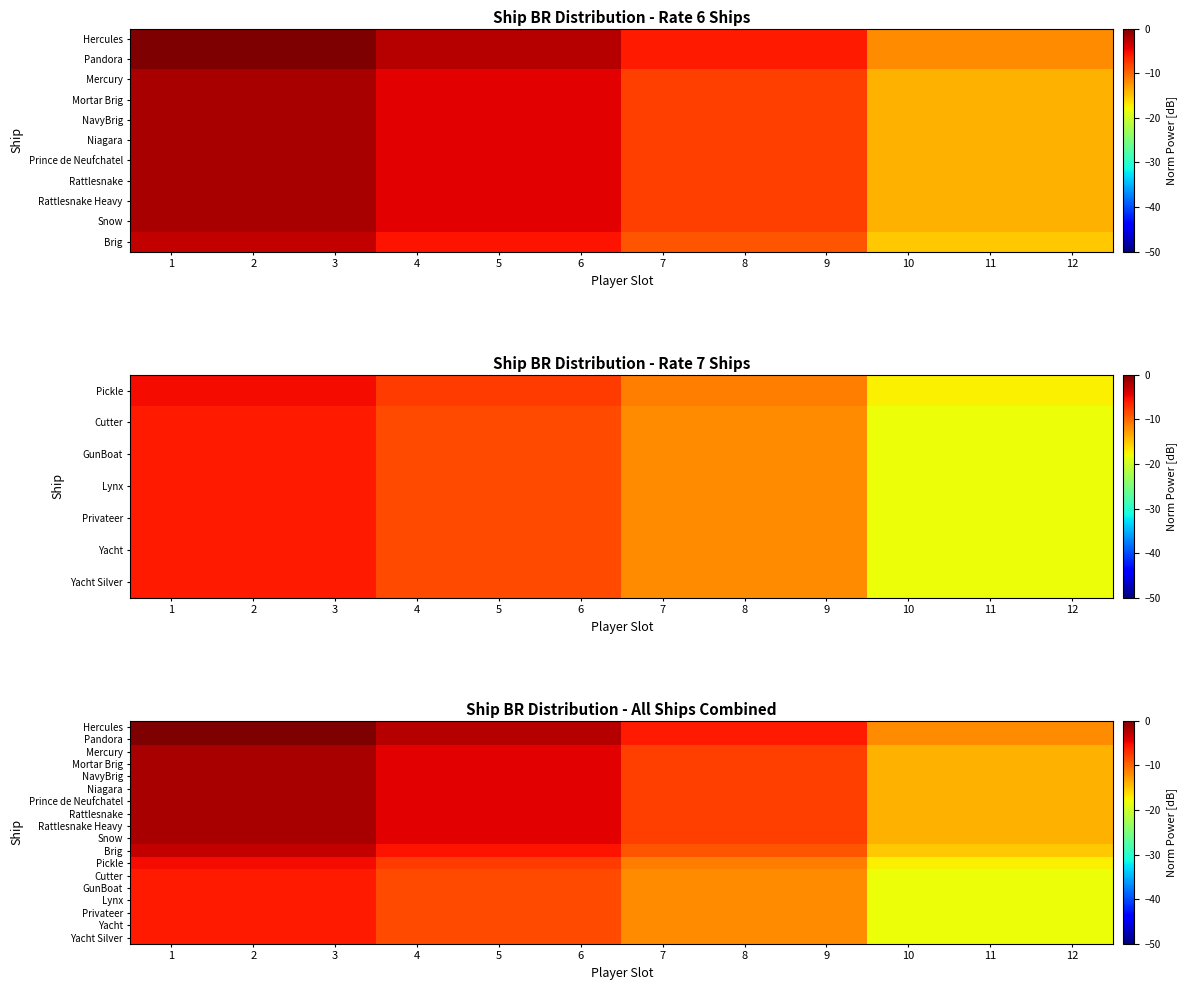

Which has a higher value, 4 or 3?

3